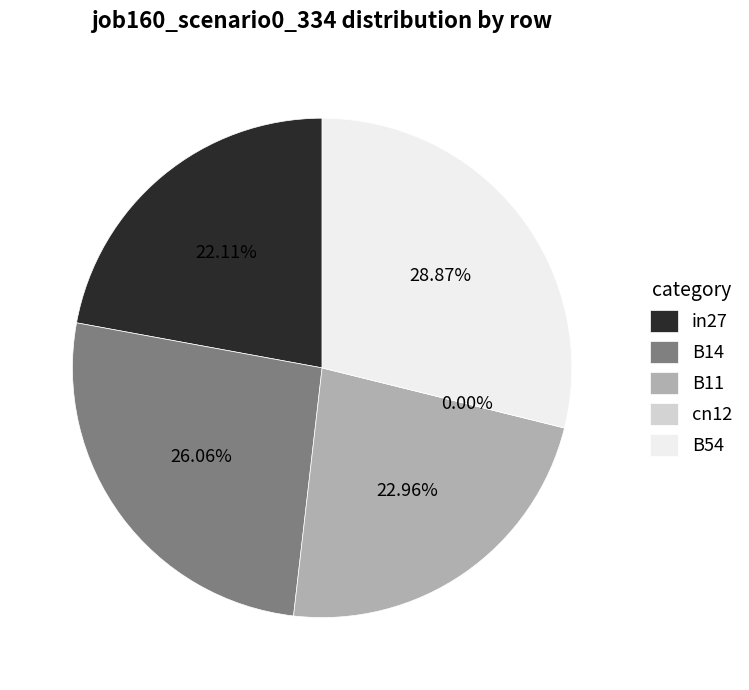

Do B11 and cn12 together represent more than half of the pie?

No